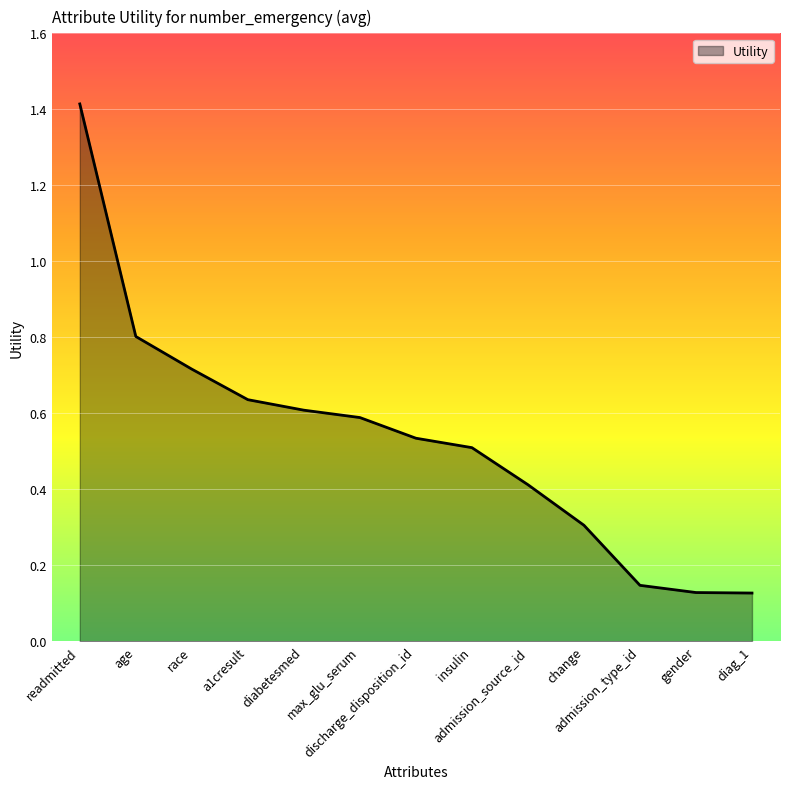

What is the average value?

0.5